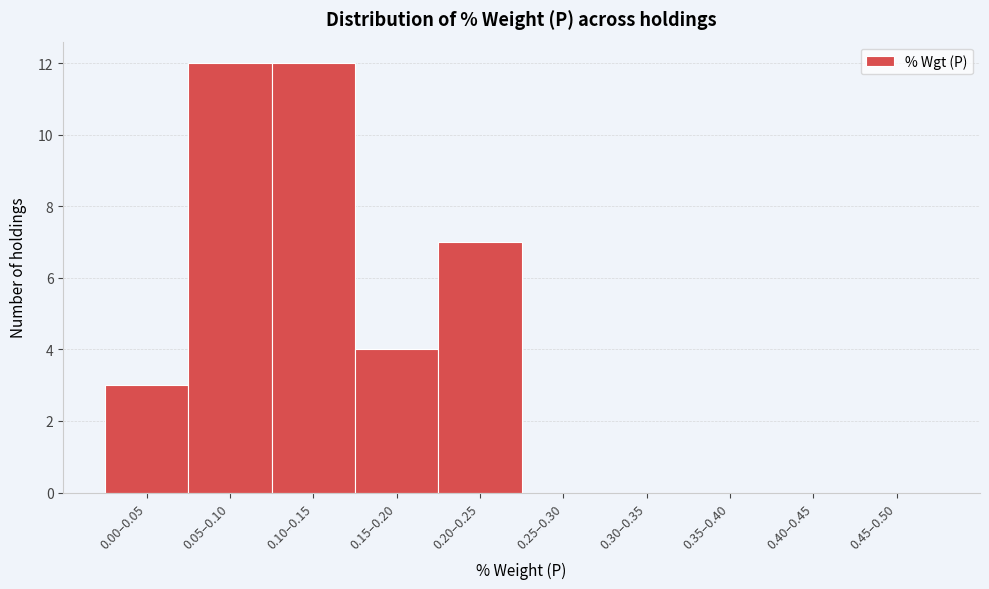

Reading left to right, extract all data points from this chart.

0.00–0.05=3	0.05–0.10=12	0.10–0.15=12	0.15–0.20=4	0.20–0.25=7	0.25–0.30=0	0.30–0.35=0	0.35–0.40=0	0.40–0.45=0	0.45–0.50=0